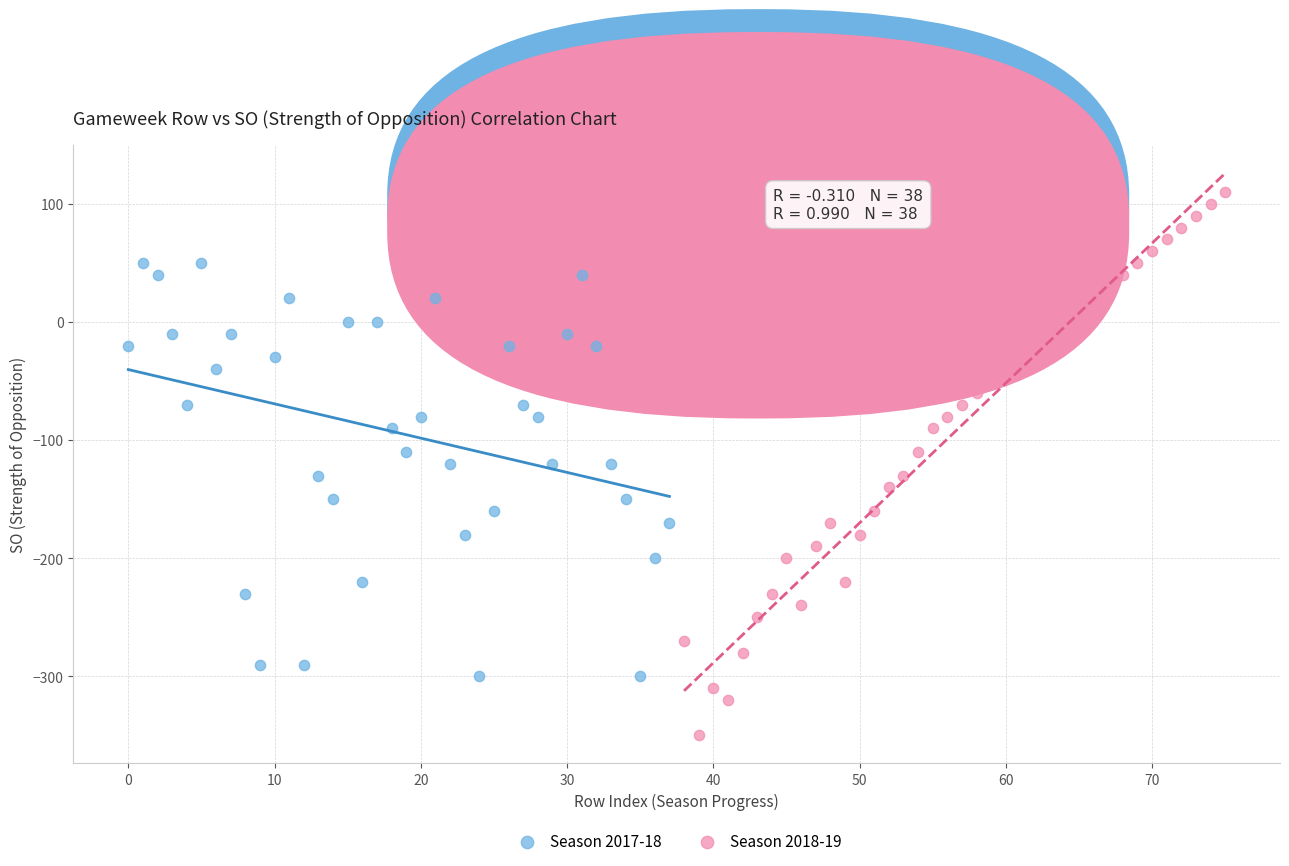

Which series contains the lowest Y value?

Season 2018-19